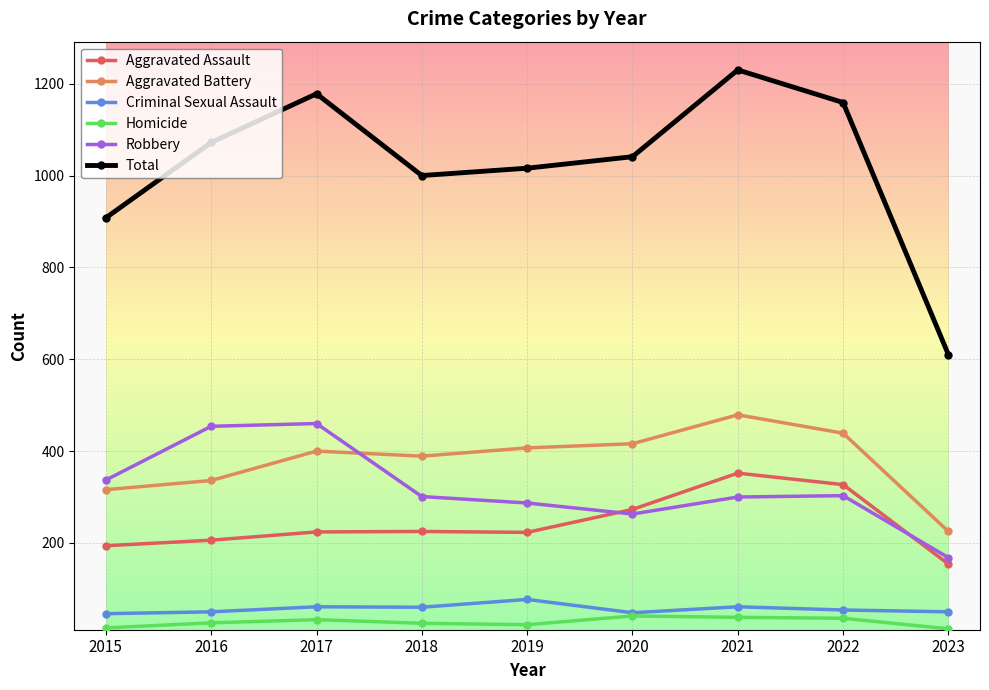

Is the value of Total at 2019 greater than the value of Aggravated Battery at 2023?

Yes